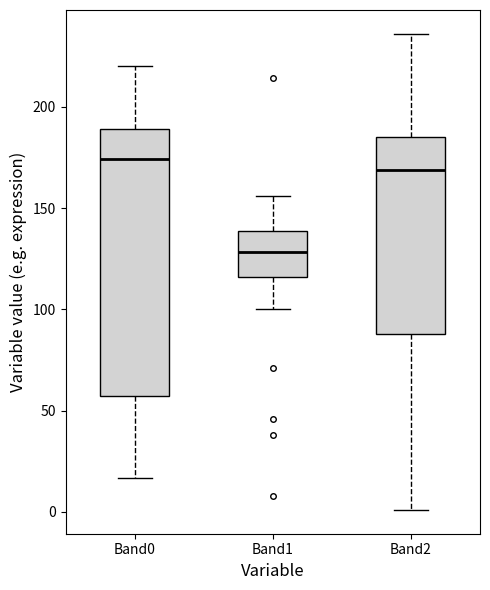

Reading left to right, transcribe this box plot: for each box, give where its median line is, the range the box spans, and where its two whiskers end, as read against the y-axis. The values are not printed on the chart, so give them approximately, as read against the axis.

Band0: median 175, box 55 to 190, whiskers 15 to 220
Band1: median 130, box 115 to 140, whiskers 100 to 155
Band2: median 170, box 90 to 185, whiskers 0 to 235